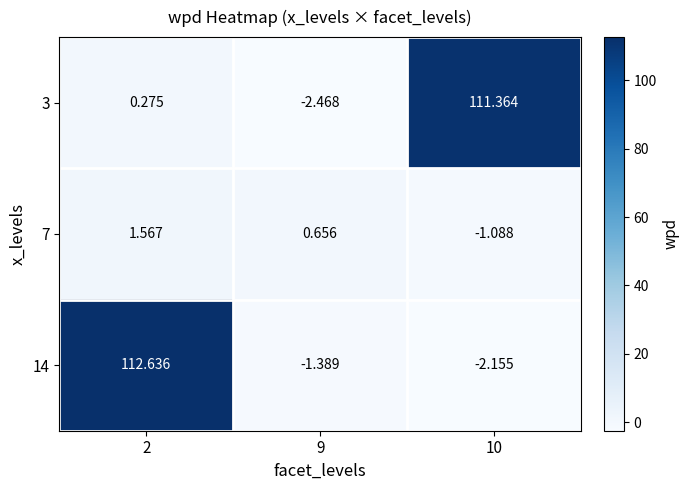

Is the value of 14 at 2 greater than the value of 3 at 9?

Yes